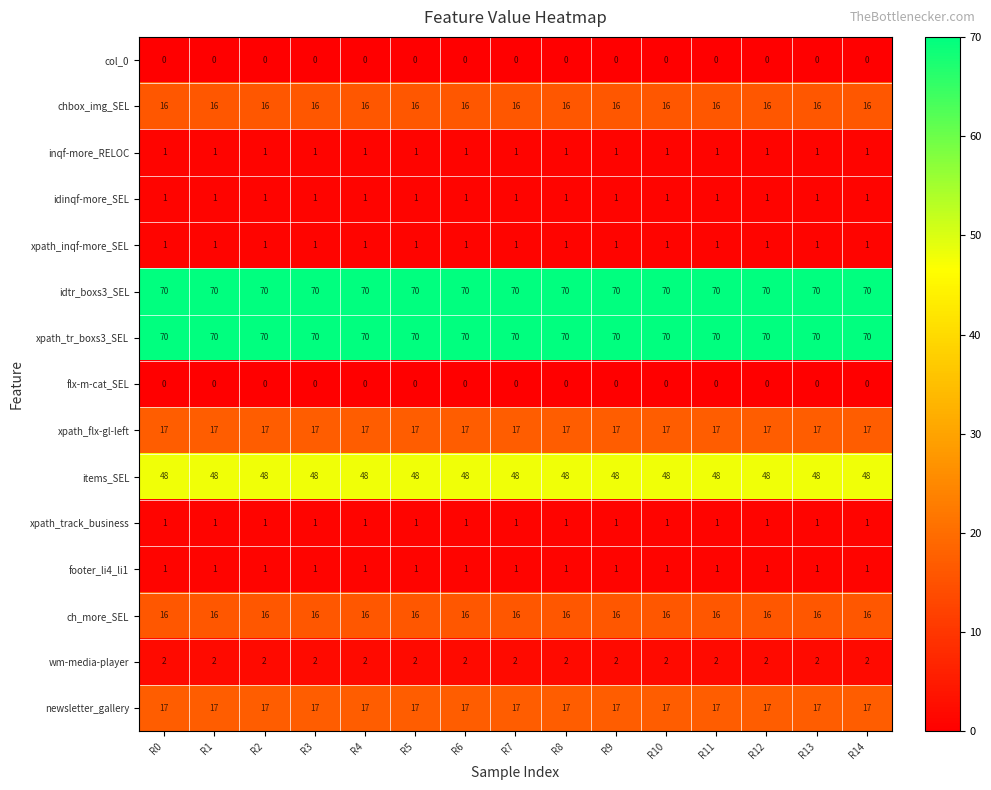

The newsletter_gallery series shows 28 at R13. True or false?

False